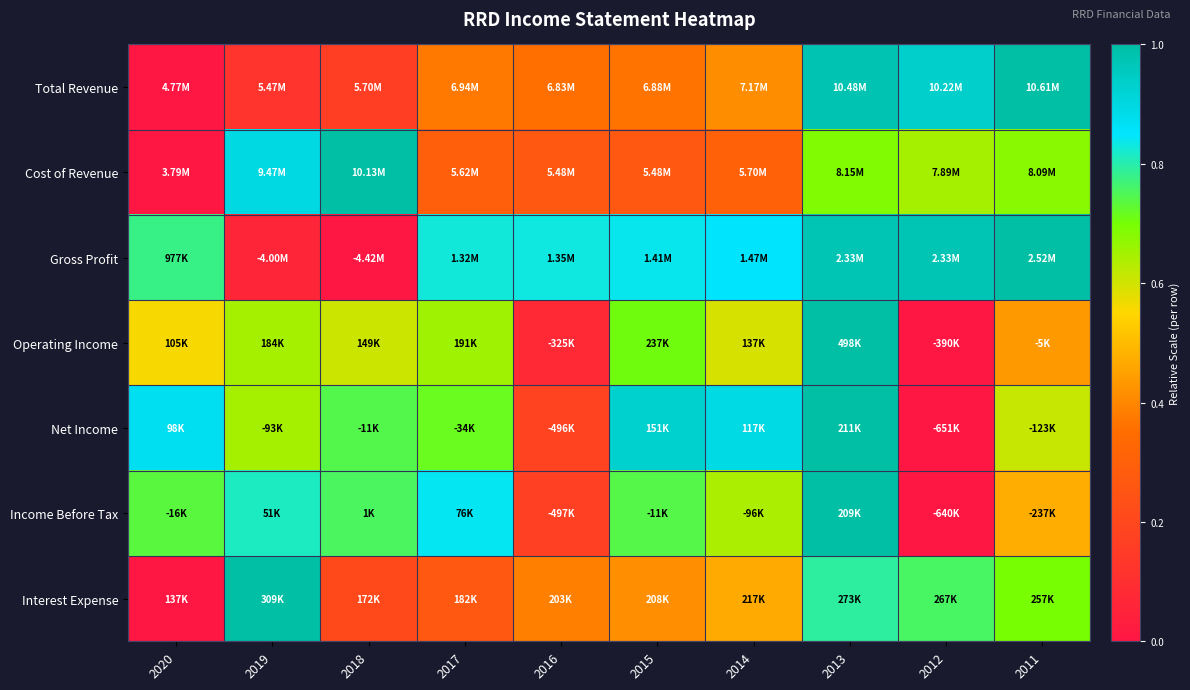

Reading left to right, what are all the values shown in this chart?

Total Revenue: 2020=0.0	2019=0.1	2018=0.2	2017=0.4	2016=0.4	2015=0.4	2014=0.4	2013=1.0	2012=0.9	2011=1.0
Cost of Revenue: 2020=0.0	2019=0.9	2018=1.0	2017=0.3	2016=0.3	2015=0.3	2014=0.3	2013=0.7	2012=0.6	2011=0.7
Gross Profit: 2020=0.8	2019=0.1	2018=0.0	2017=0.8	2016=0.8	2015=0.8	2014=0.8	2013=1.0	2012=1.0	2011=1.0
Operating Income: 2020=0.6	2019=0.6	2018=0.6	2017=0.7	2016=0.1	2015=0.7	2014=0.6	2013=1.0	2012=0.0	2011=0.4
Net Income: 2020=0.9	2019=0.6	2018=0.7	2017=0.7	2016=0.2	2015=0.9	2014=0.9	2013=1.0	2012=0.0	2011=0.6
Income Before Tax: 2020=0.7	2019=0.8	2018=0.8	2017=0.8	2016=0.2	2015=0.7	2014=0.6	2013=1.0	2012=0.0	2011=0.5
Interest Expense: 2020=0.0	2019=1.0	2018=0.2	2017=0.3	2016=0.4	2015=0.4	2014=0.5	2013=0.8	2012=0.8	2011=0.7